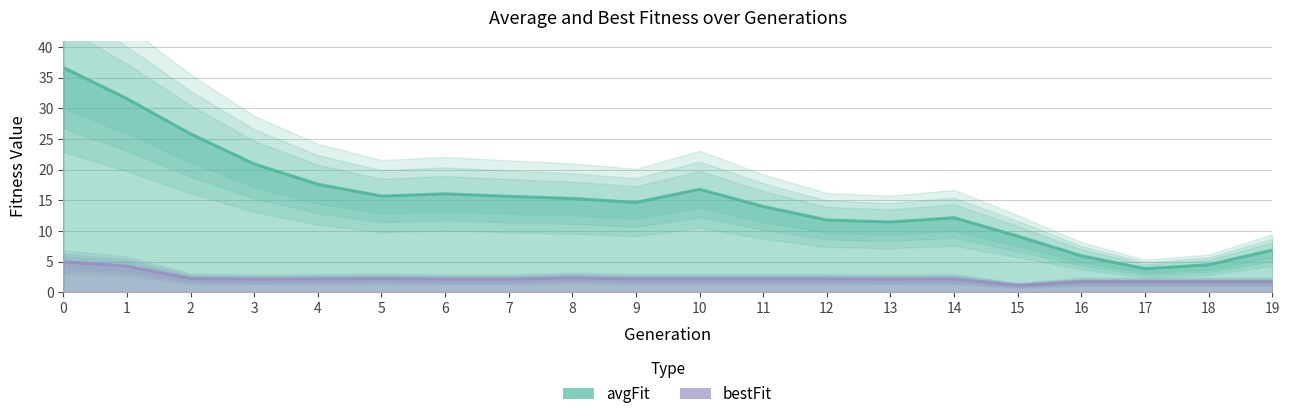

Where is bestFit nearest to the value 3?

8